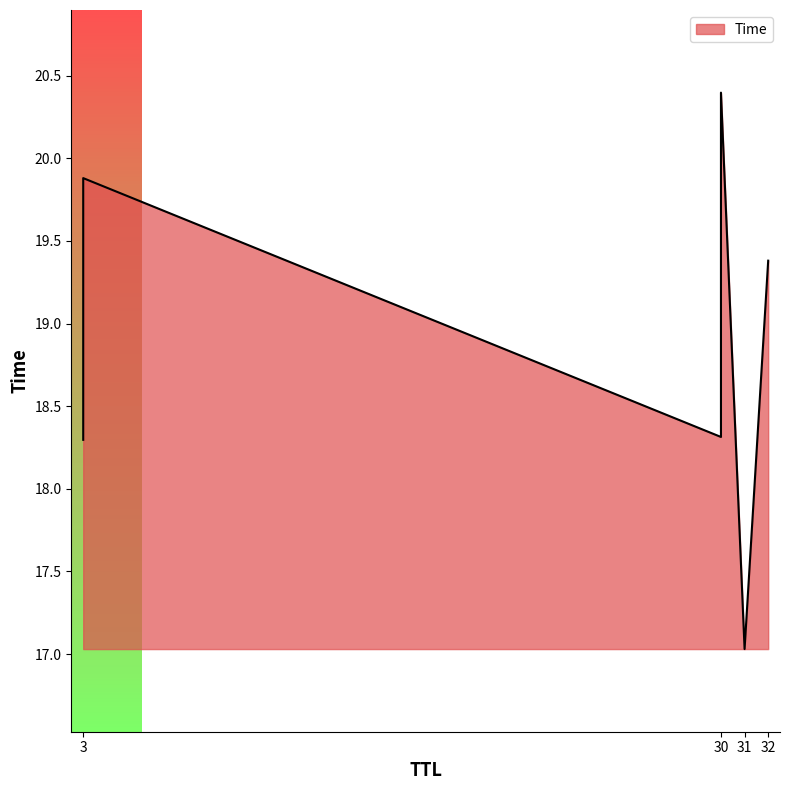

What is the ratio of the value at 31 to the value at 30?

0.8